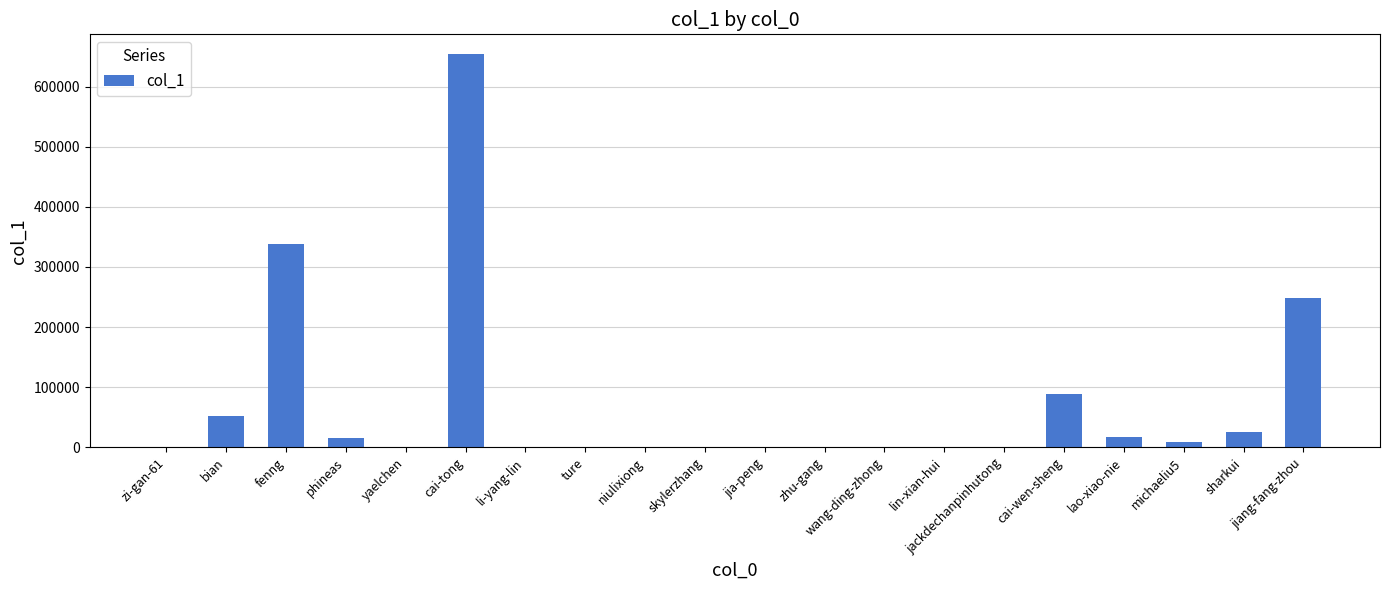

What is the ratio of the value at phineas to the value at sharkui?

0.6